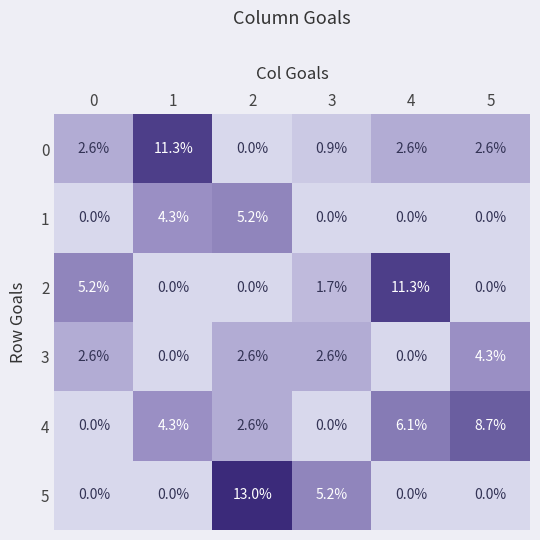

What is the average value of the 4 series?

3.6